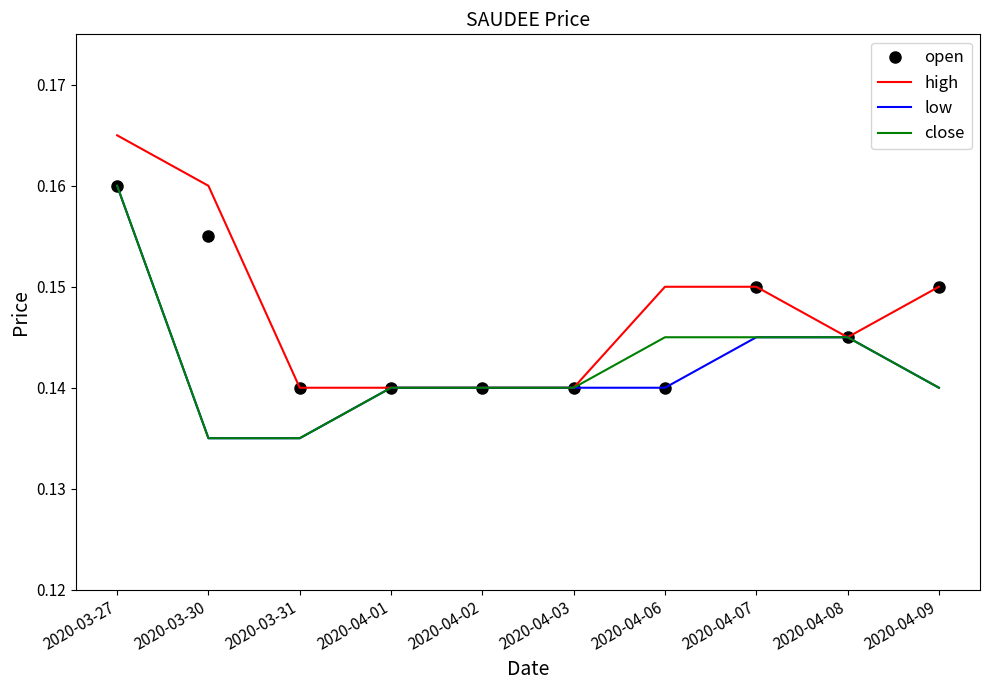

Which series ends up on top after the final intersection of open and close?

open